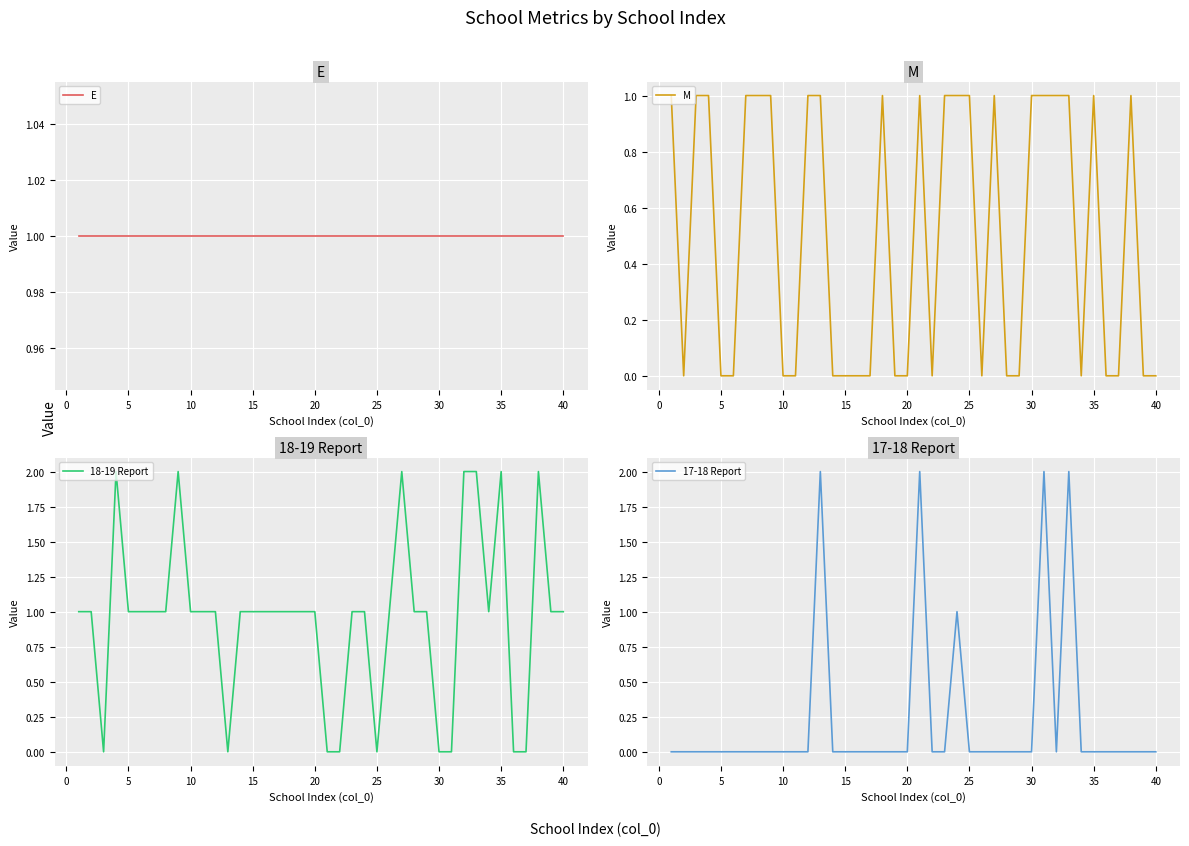

Reading right to left, what are all the values shown in this chart?

E: 1	1	1	1	1	1	1	1	1	1	1	1	1	1	1	1	1	1	1	1	1	1	1	1	1	1	1	1	1	1	1	1	1	1	1	1	1	1	1	1
M: 0	0	1	0	0	1	0	1	1	1	1	0	0	1	0	1	1	1	0	1	0	0	1	0	0	0	0	1	1	0	0	1	1	1	0	0	1	1	0	1
18-19 Report: 1	1	2	0	0	2	1	2	2	0	0	1	1	2	1	0	1	1	0	0	1	1	1	1	1	1	1	0	1	1	1	2	1	1	1	1	2	0	1	1
17-18 Report: 0	0	0	0	0	0	0	2	0	2	0	0	0	0	0	0	1	0	0	2	0	0	0	0	0	0	0	2	0	0	0	0	0	0	0	0	0	0	0	0